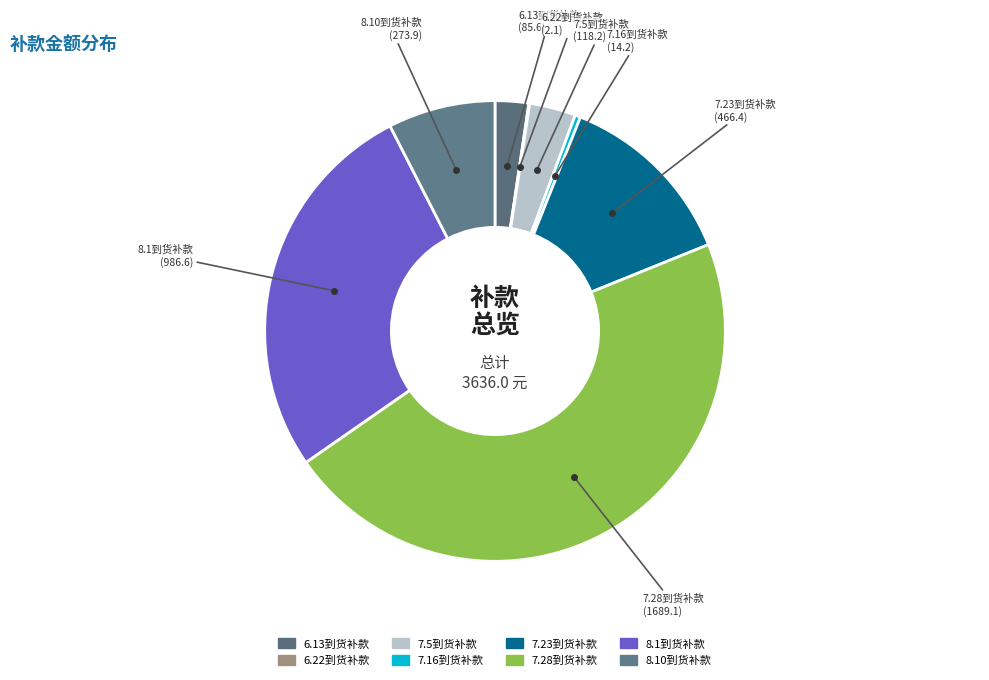

To the nearest percent, what is the average slice percentage?

13%